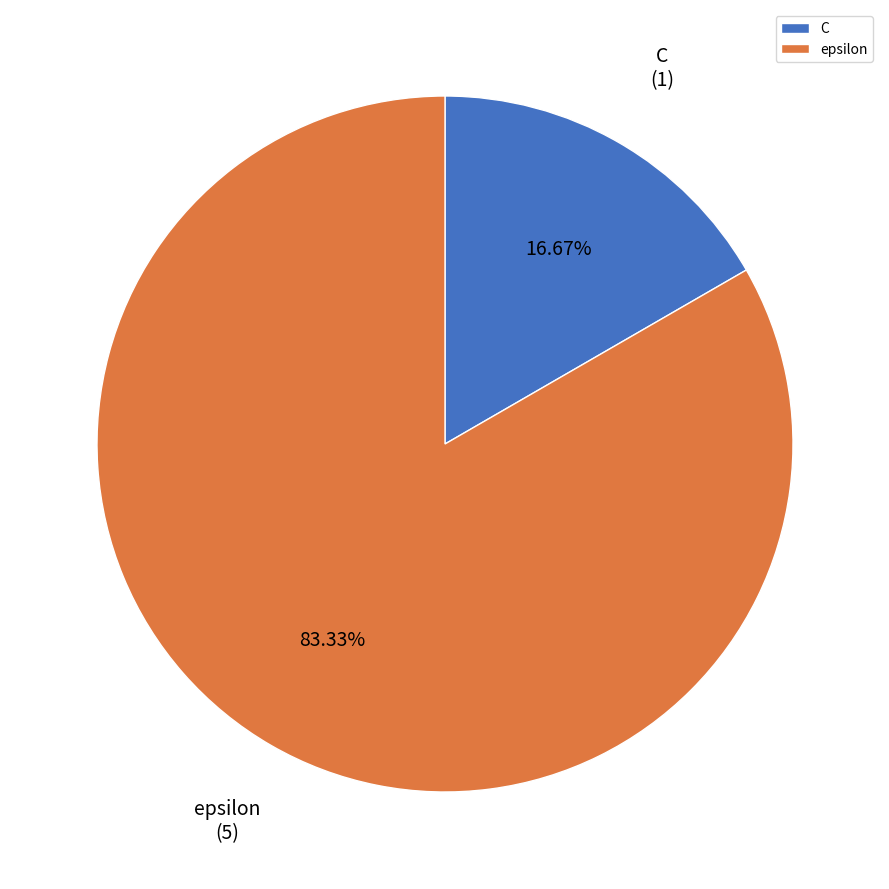

Rank the categories by value from highest to lowest.

epsilon, C